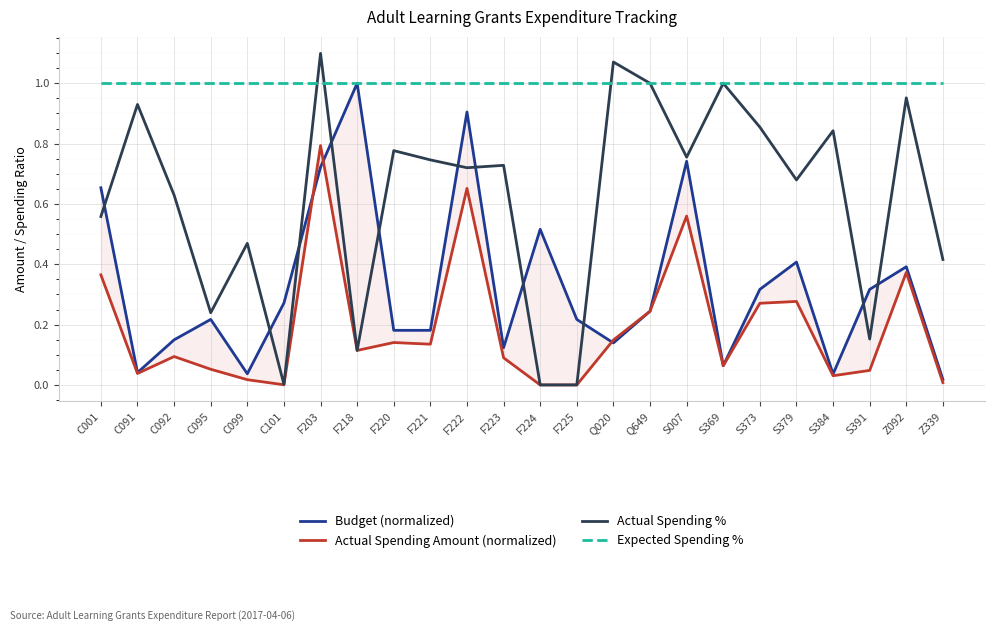

True or false: Actual Spending % has a value of 0.3 at Q020.

False